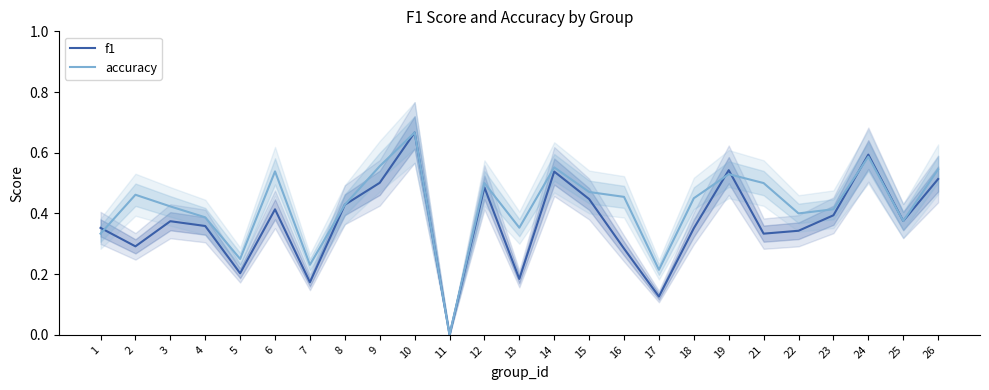

What is the highest value of the accuracy series?

0.7